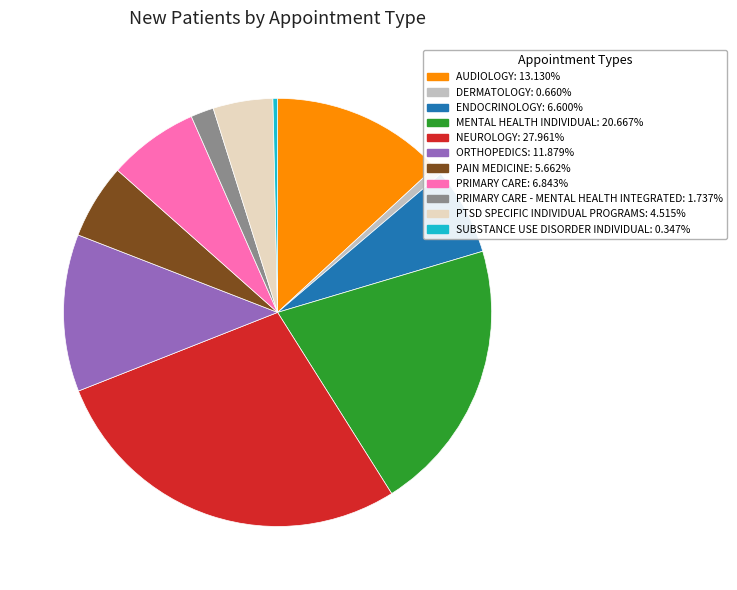

Is there a majority slice in this chart?

No